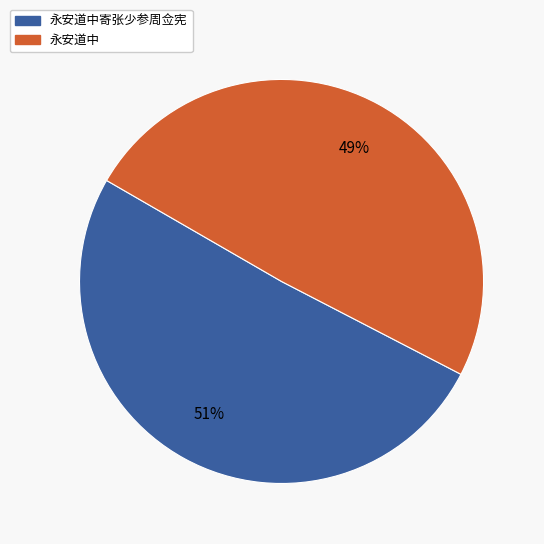

What is the largest slice in the pie chart?

永安道中寄张少参周佥宪